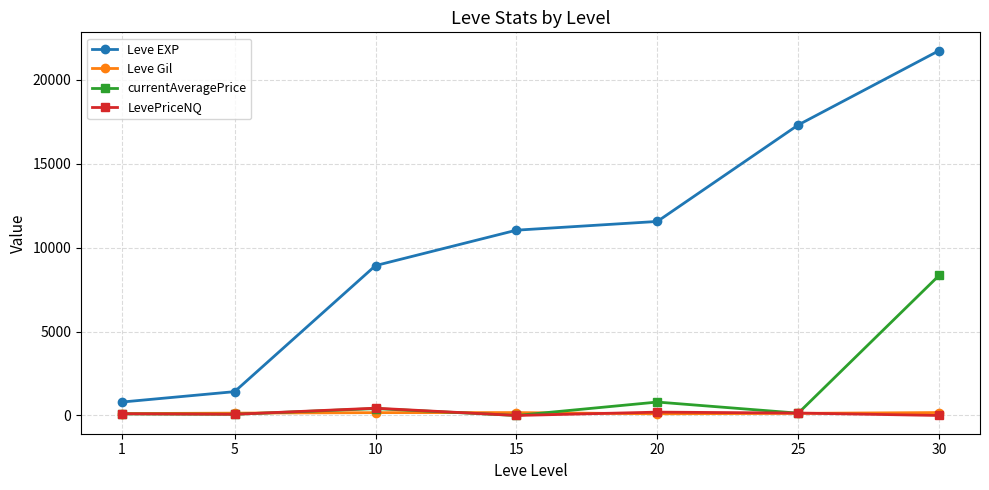

Count the number of data series in this chart.

4